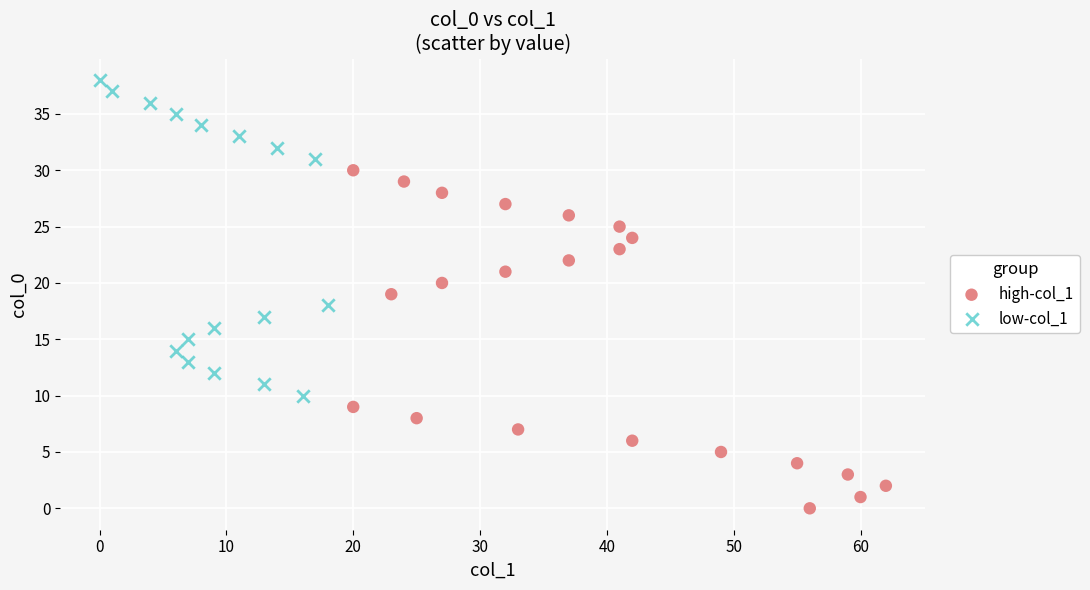

Which series has the widest spread of Y values?

high-col_1